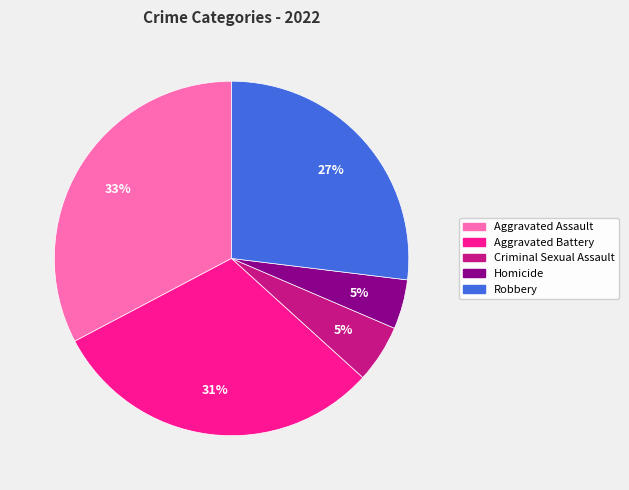

What is the largest slice in the pie chart?

Aggravated Assault